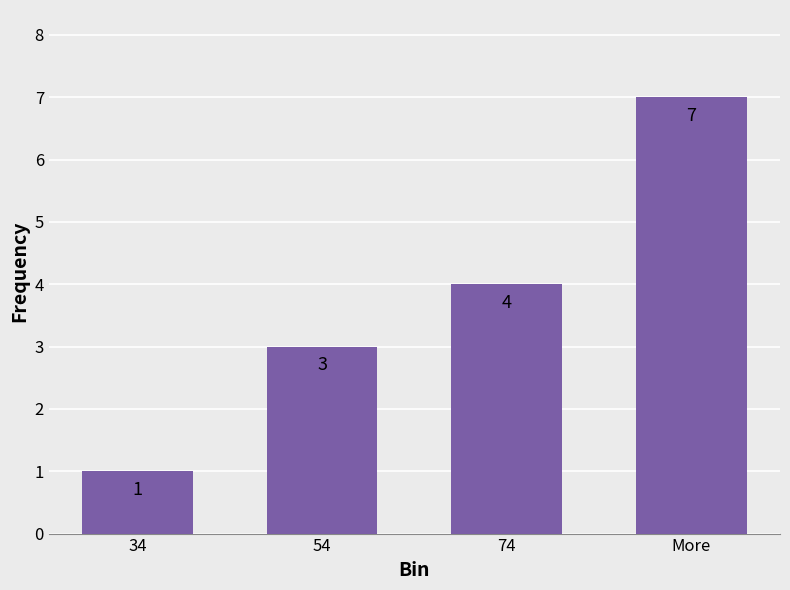

What position from the left is 54?

2